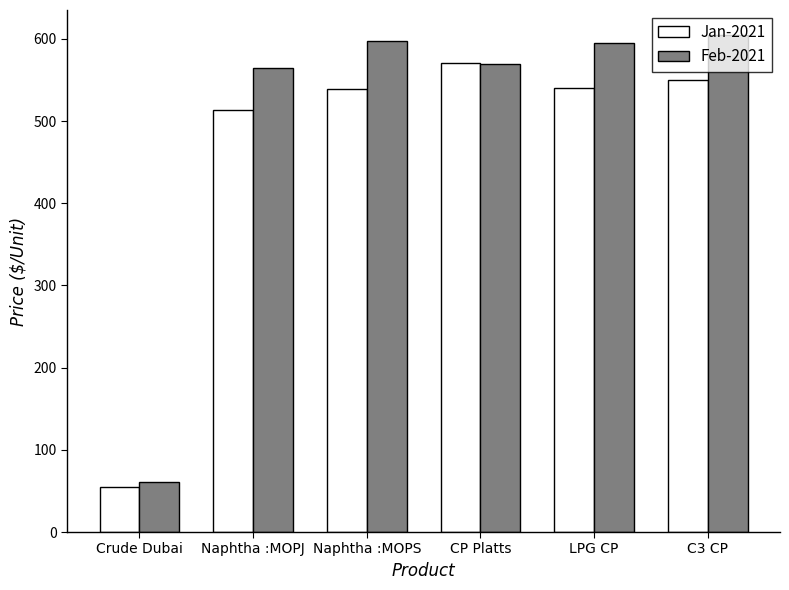

What is the difference between the Feb-2021 values at Crude Dubai and Naphtha :MOPS?

536.6